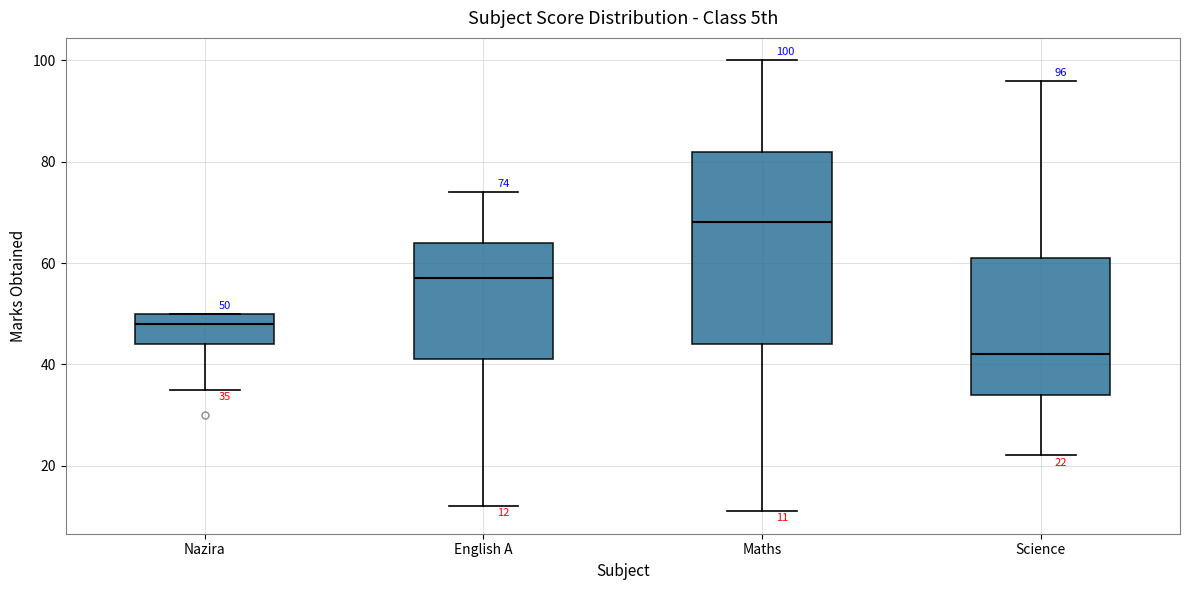

Comparing the boxes themselves (not the whiskers), which one is the tallest?

Maths